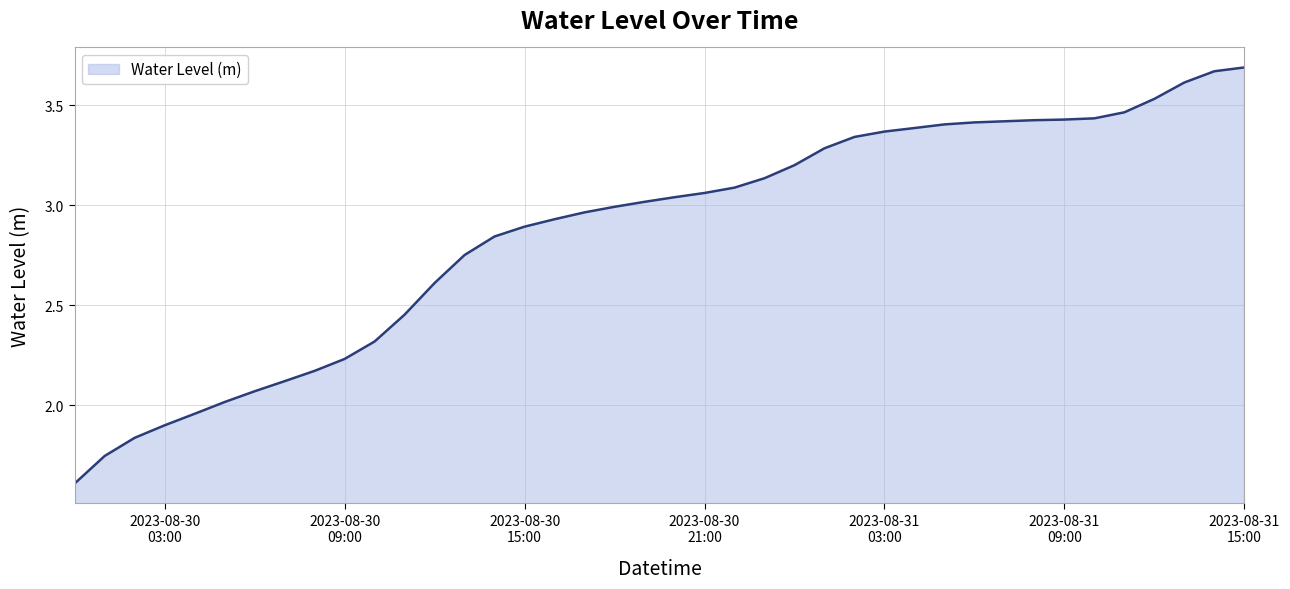

What is the greatest value displayed?

3.7